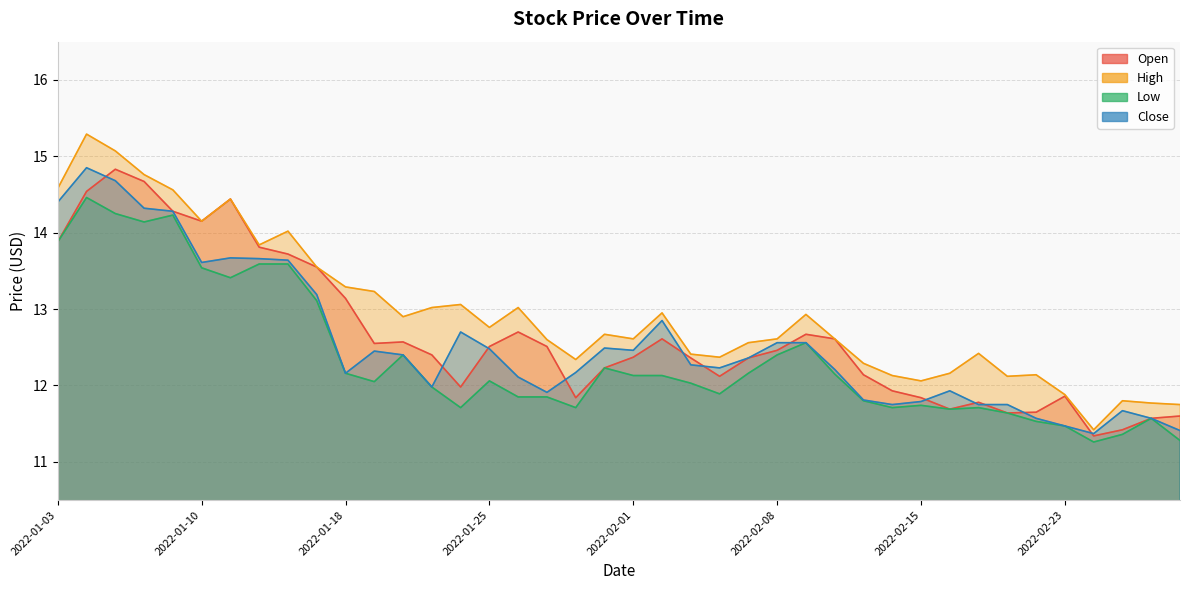

True or false: High and Open intersect in this chart.

False